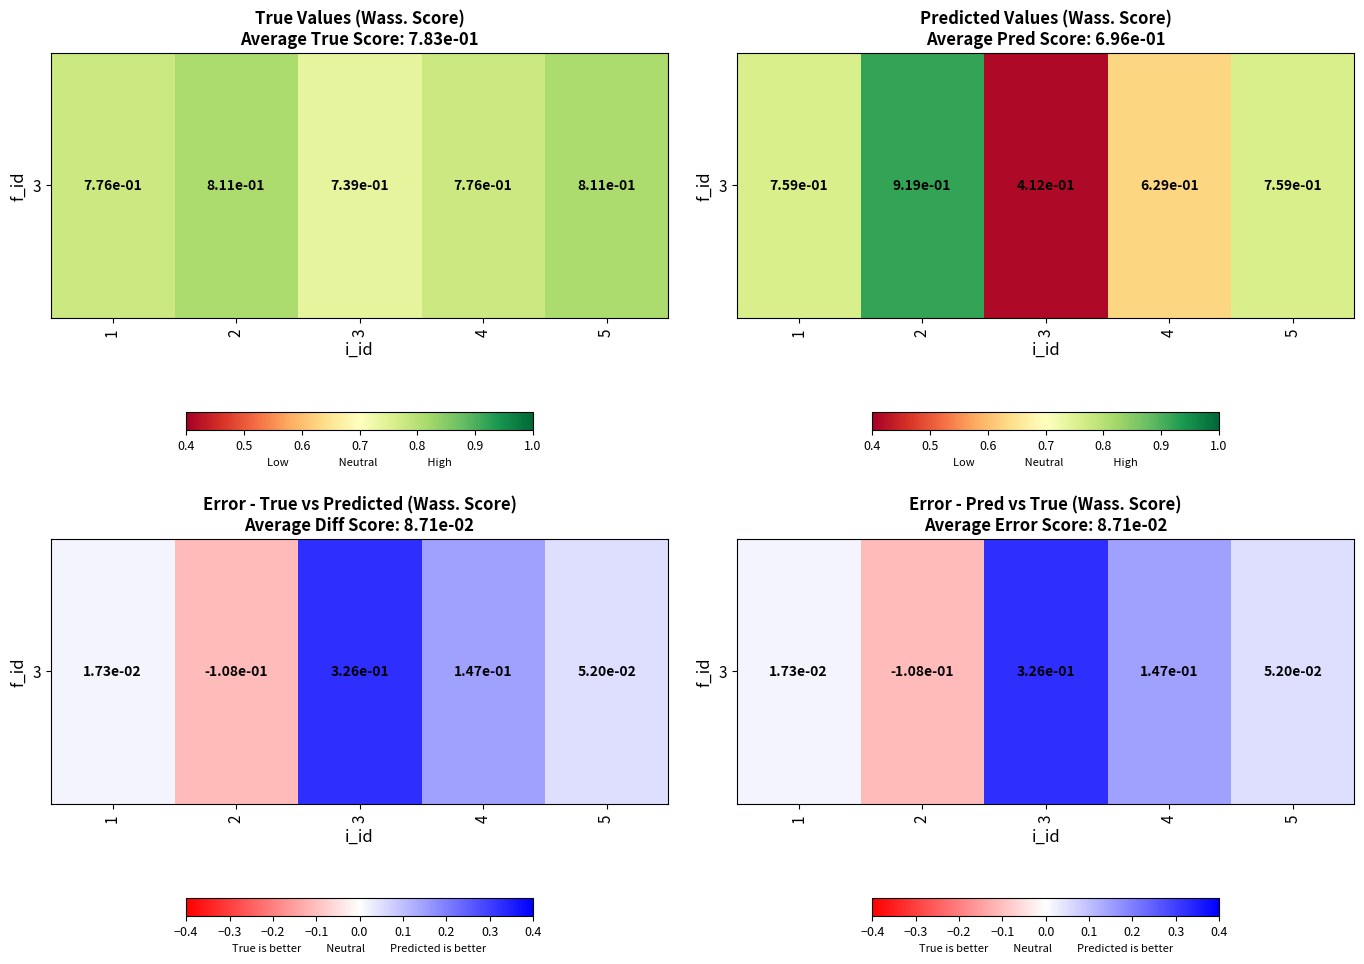

Rank the categories by value from highest to lowest.

3, 4, 5, 1, 2